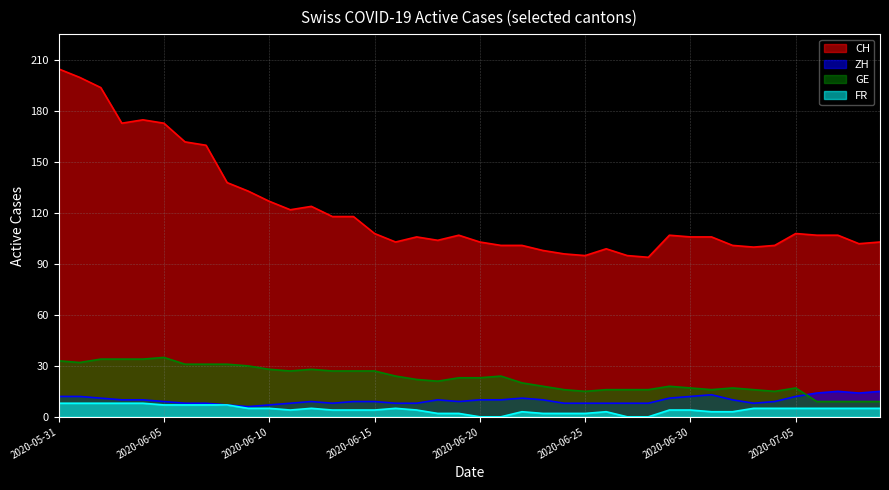

What is the label of the 3rd point from the right?

2020-07-07